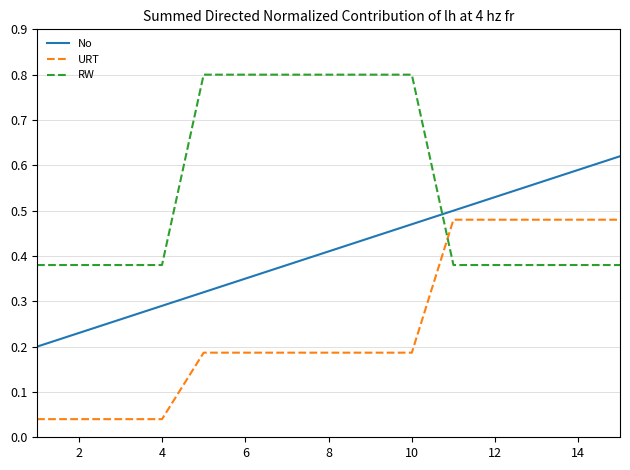

Does the chart display data point markers on the line(s)?

No